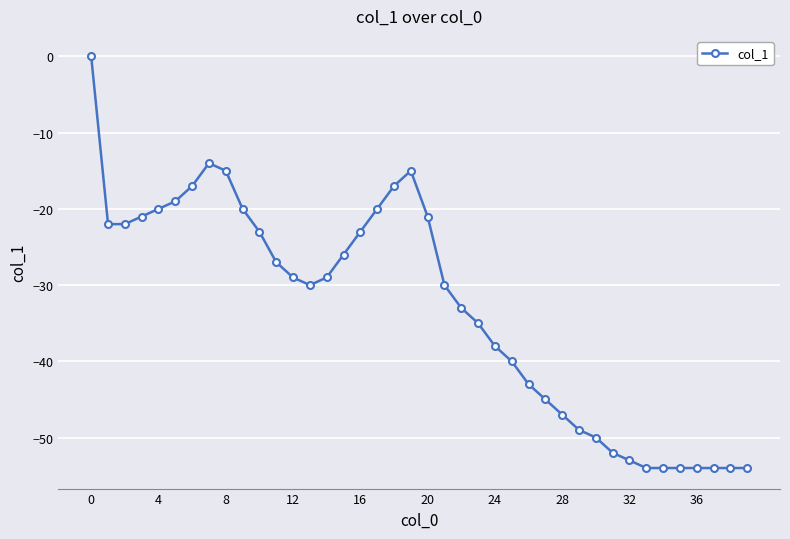

What is the value of the 18th point from the left?

-20